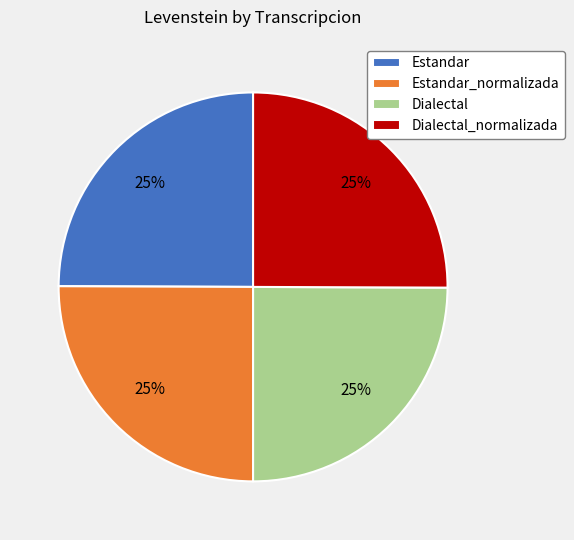

Is there a majority slice in this chart?

No